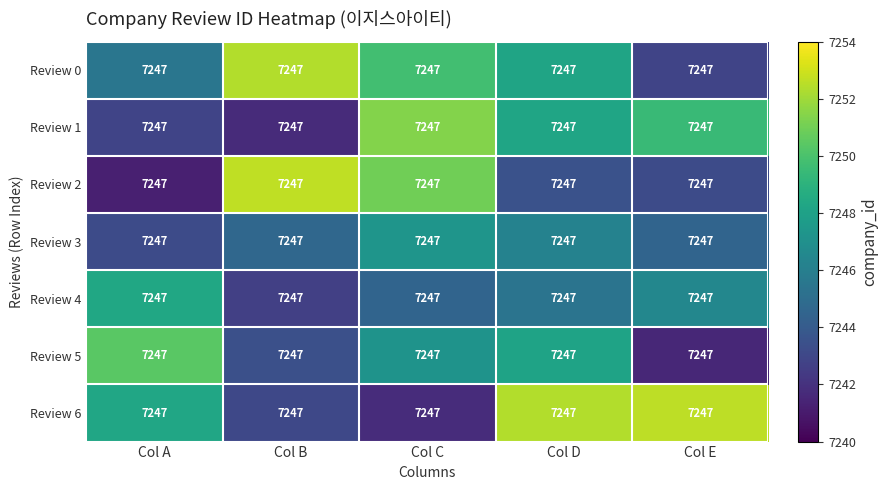

True or false: Review 5 has a value of 2112.8 at Col B.

False